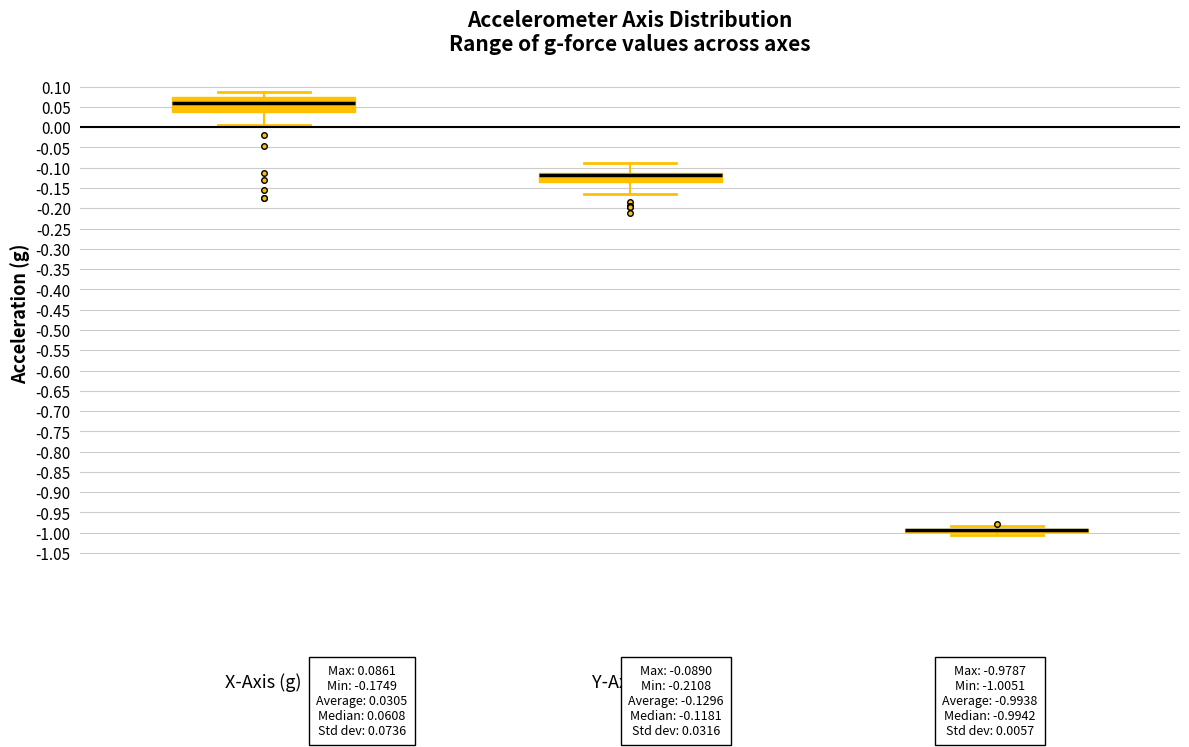

Which box is the tallest, from its lower edge to its upper edge?

X-Axis (g)